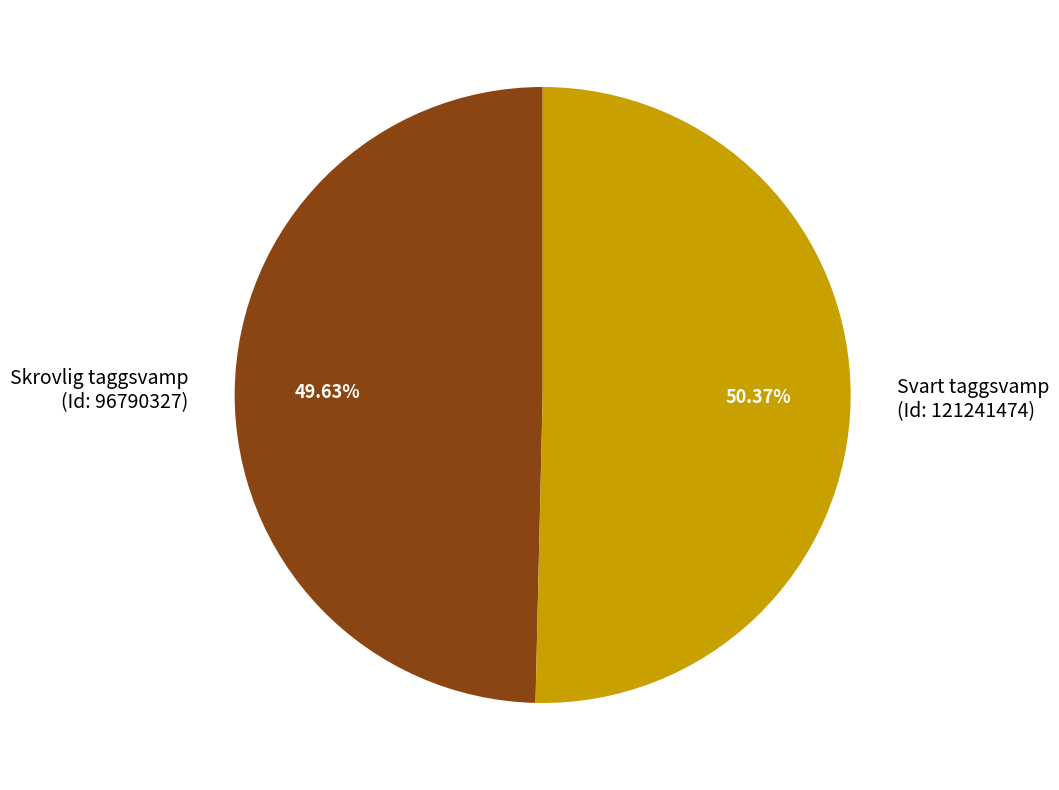

Which slice is the largest?

Svart taggsvamp (Id: 121241474)